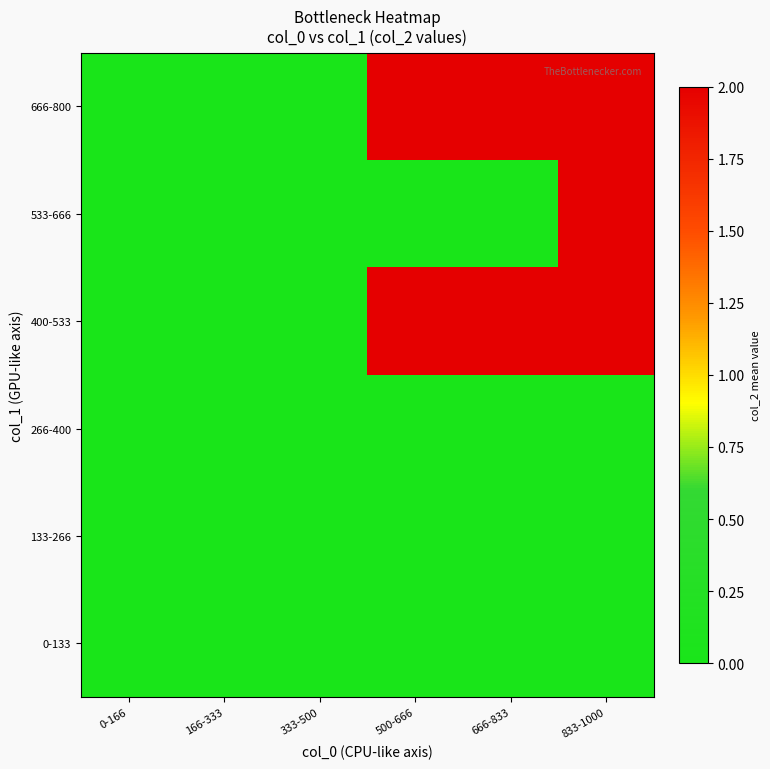

List the series in order of their peak value, lowest first.

0-133, 133-266, 266-400, 400-533, 533-666, 666-800